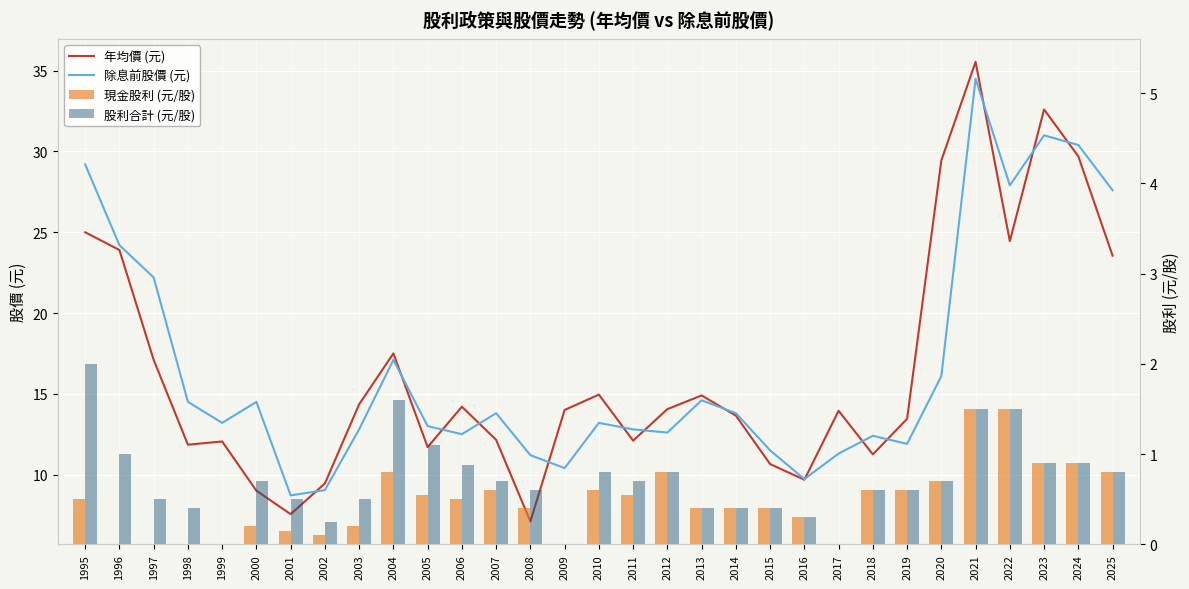

Where does the 除息前股價 (元) series first go above 13?

1995